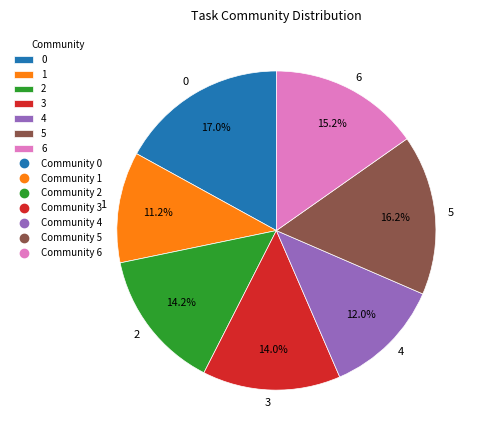

To the nearest percent, what percentage of the pie is 0?

17%